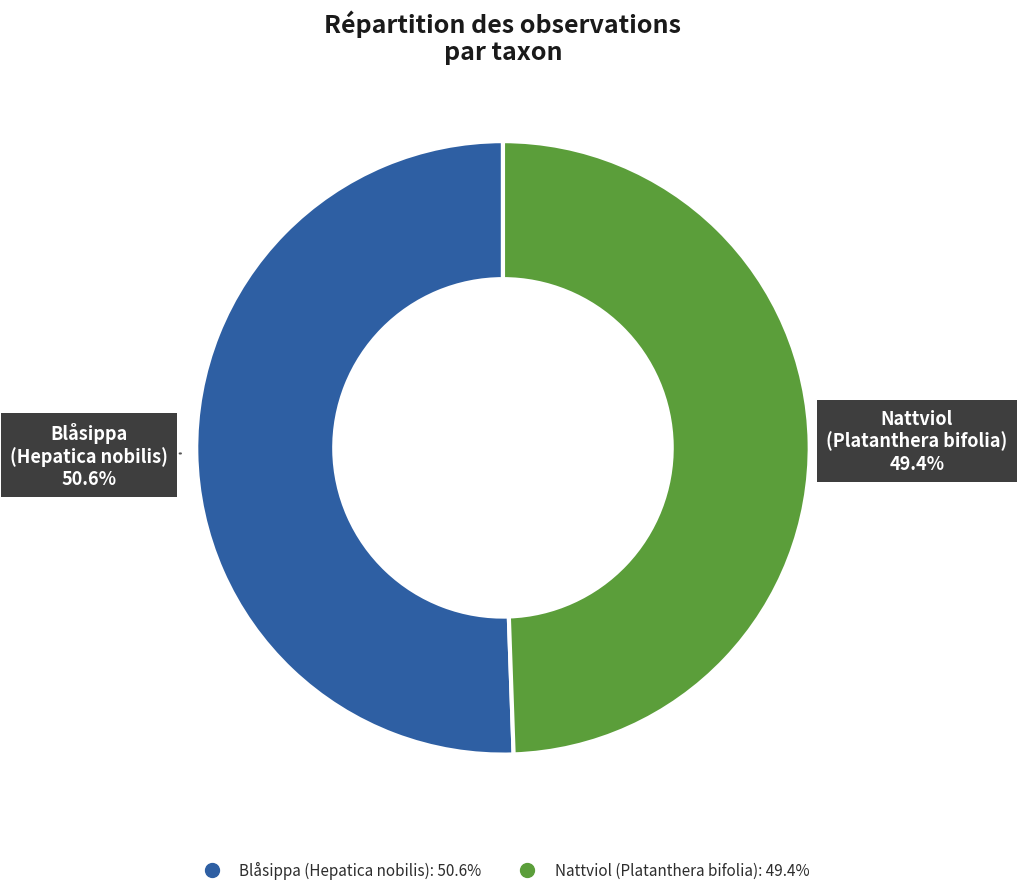

Which slice is the largest?

Blåsippa (Hepatica nobilis)